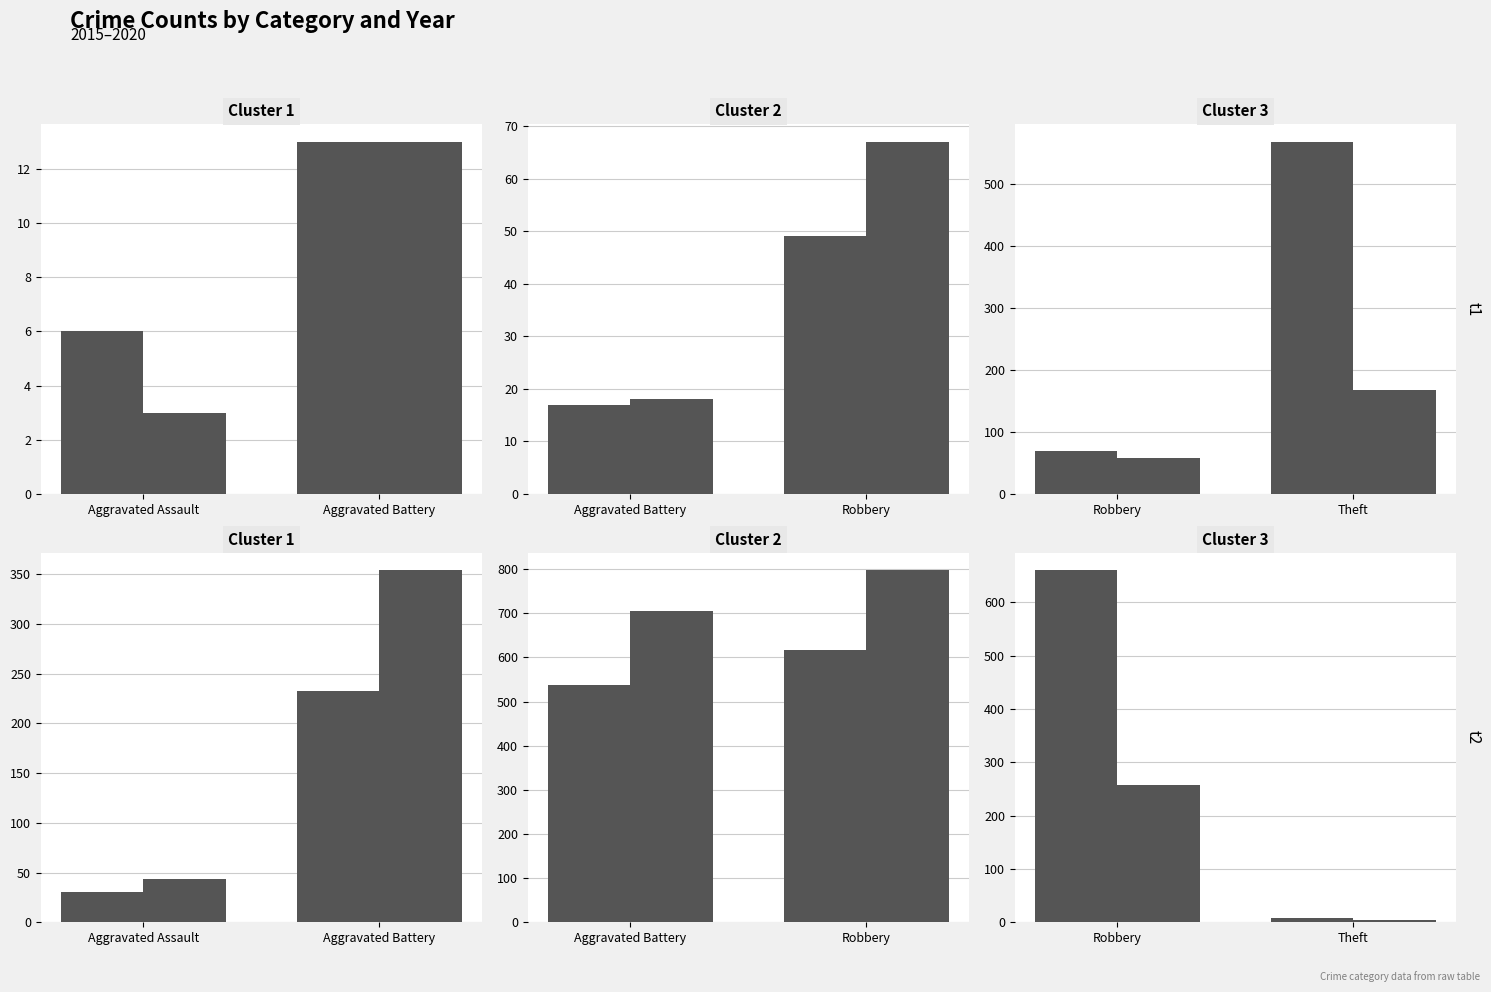

What is the label of the 2nd bar from the right?

Theft